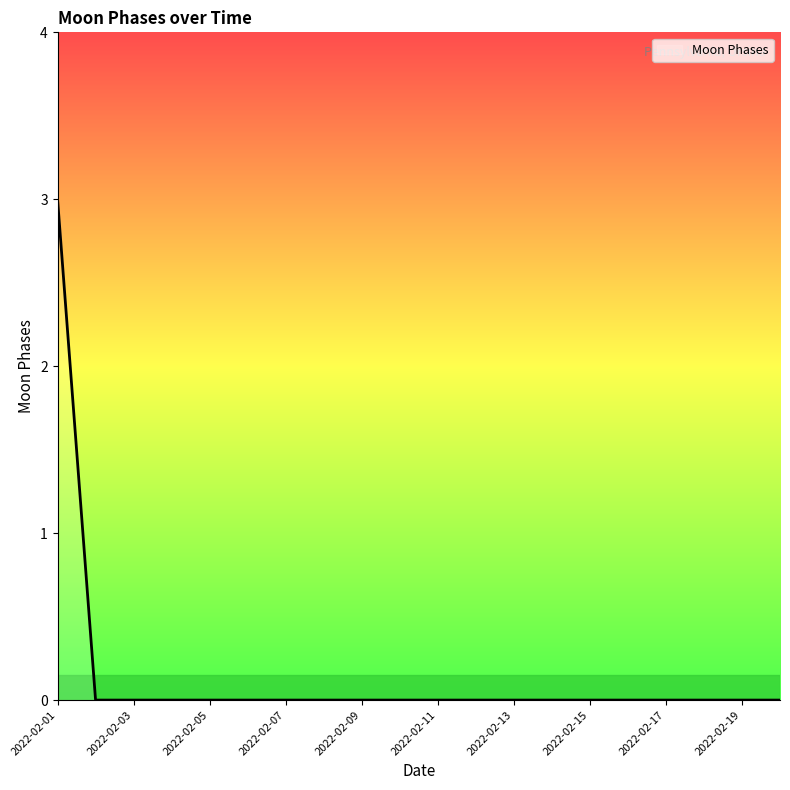

What is the greatest value displayed?

3